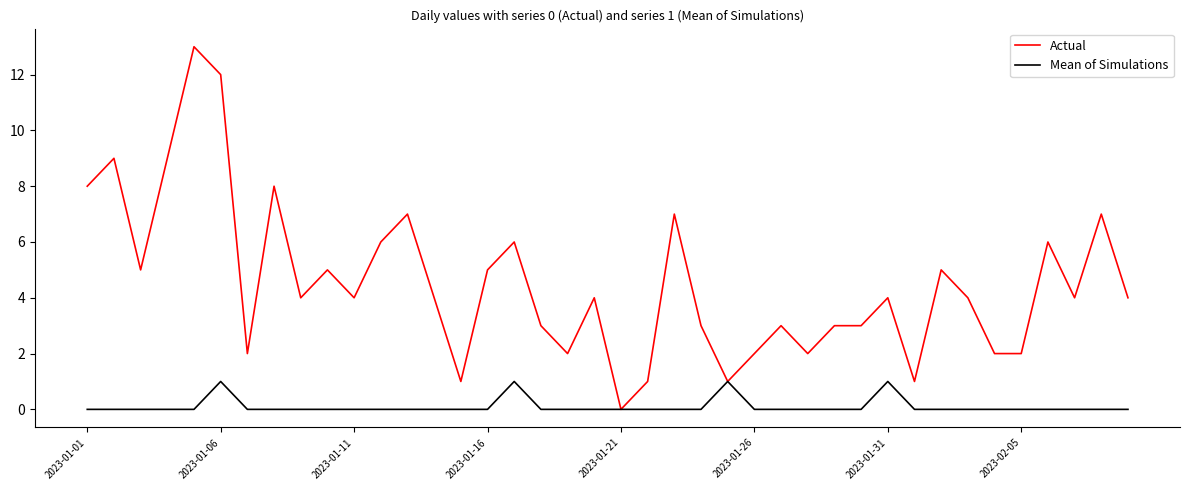

What is the maximum value for Actual?

13